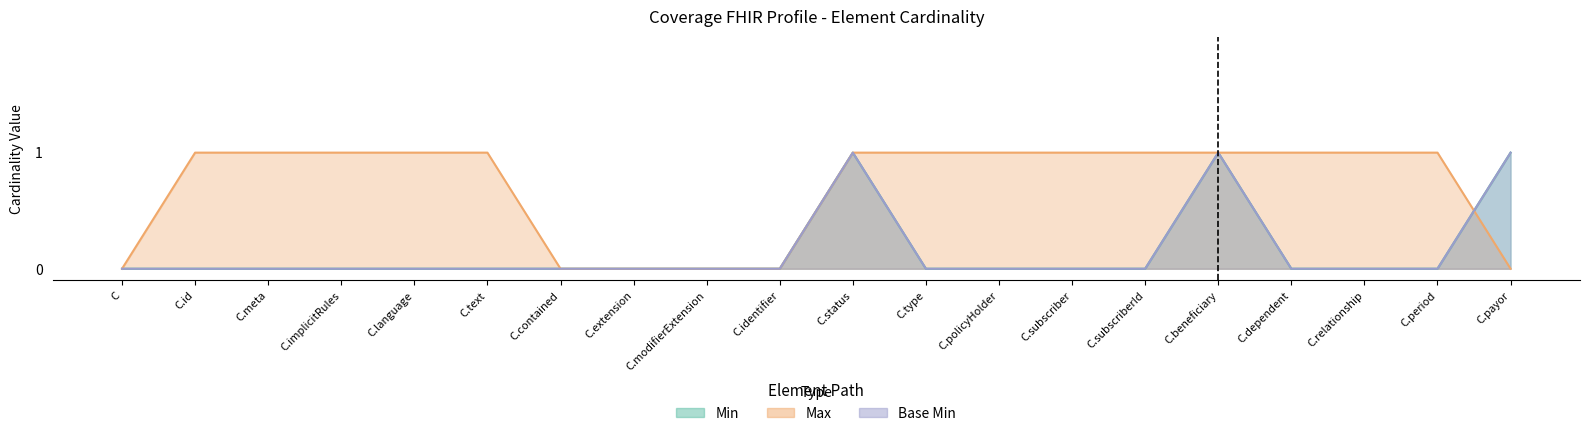

At which category does the chart reach its peak across all series?

C.status